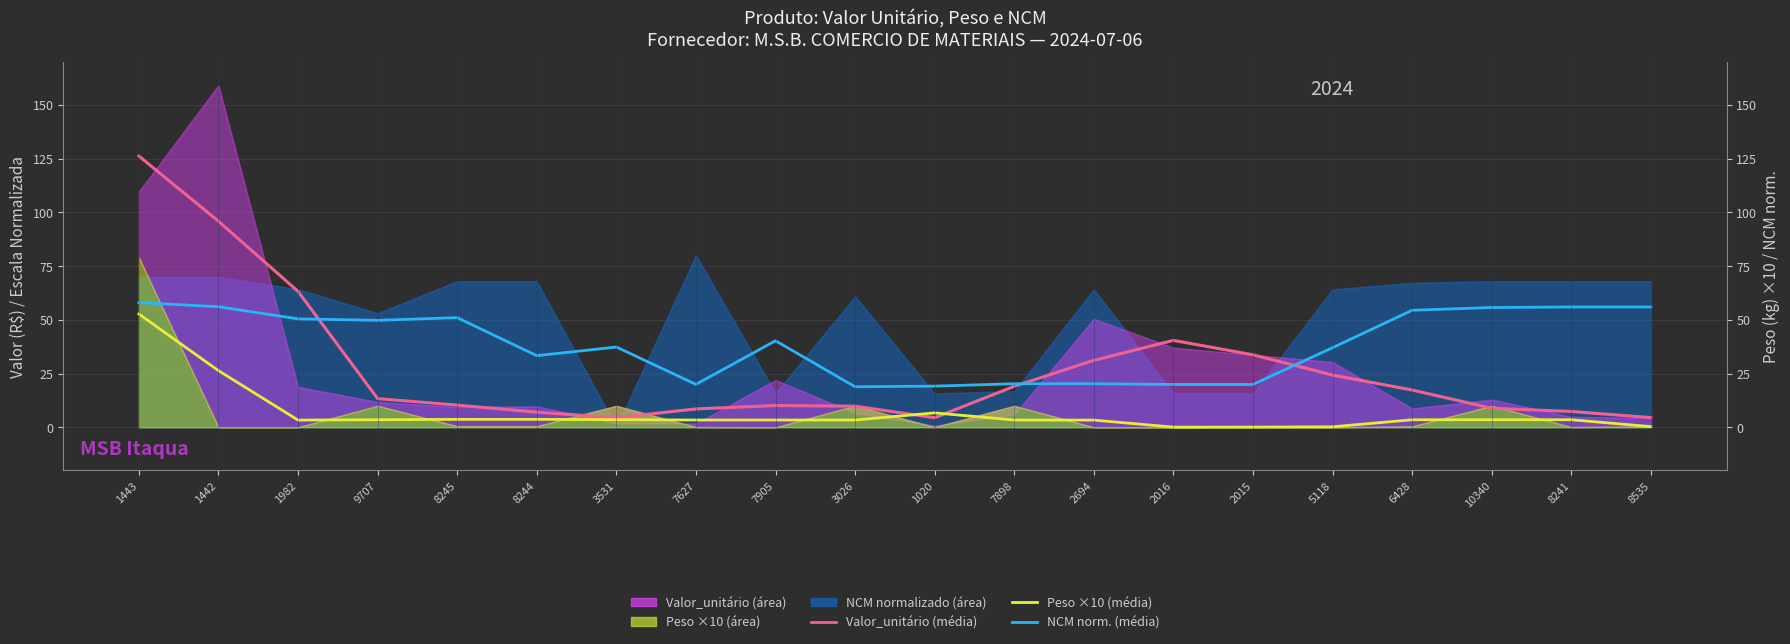

How many values in the Valor_unitário (média) series exceed 13?

10